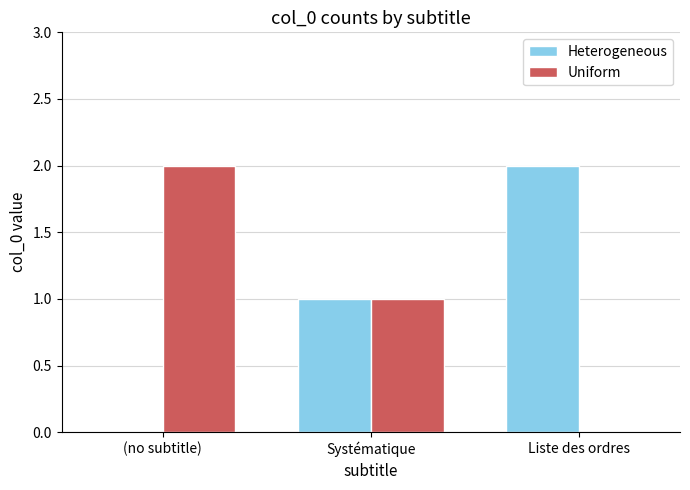

At which label does Uniform reach its peak?

(no subtitle)